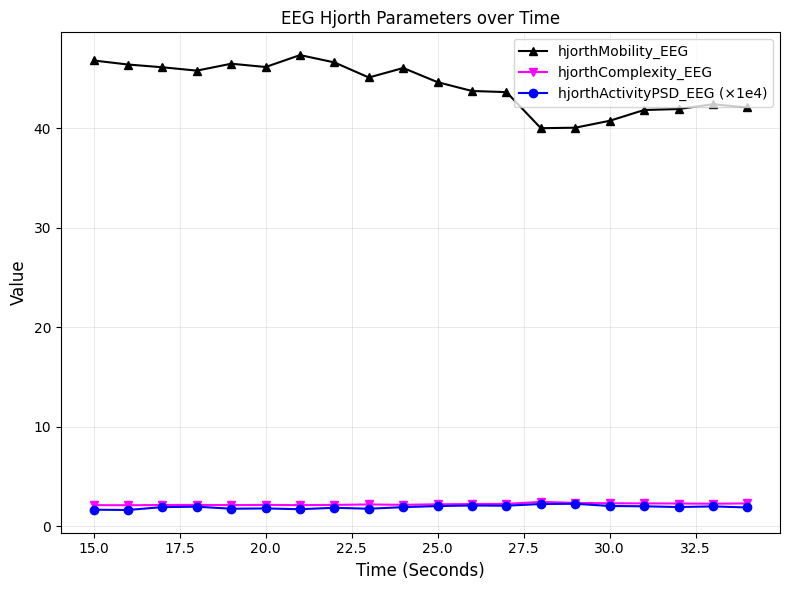

True or false: hjorthMobility_EEG and hjorthActivityPSD_EEG (×1e4) cross at least once.

False